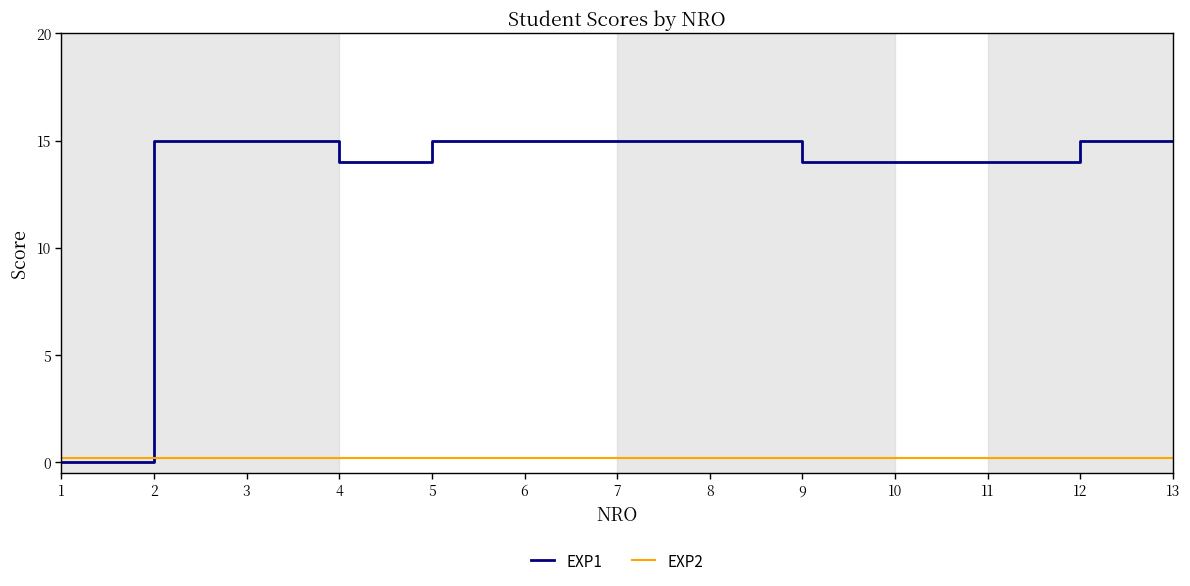

List the series in order of their overall mean, highest first.

EXP1, EXP2